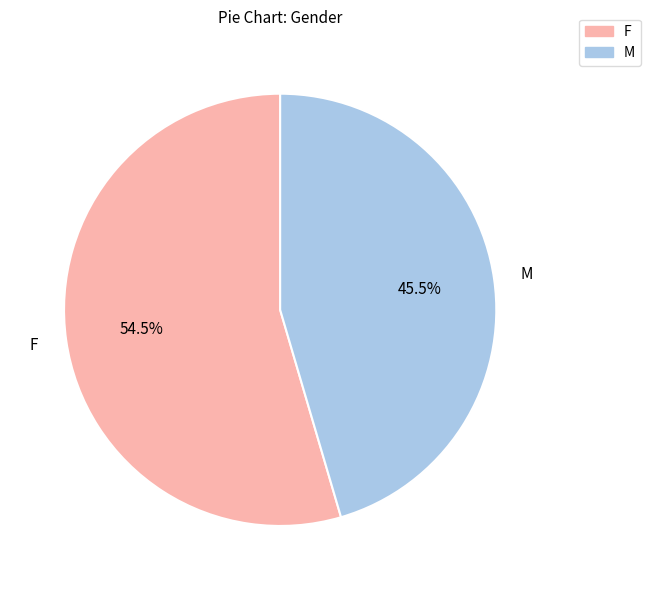

Is there a majority slice in this chart?

Yes